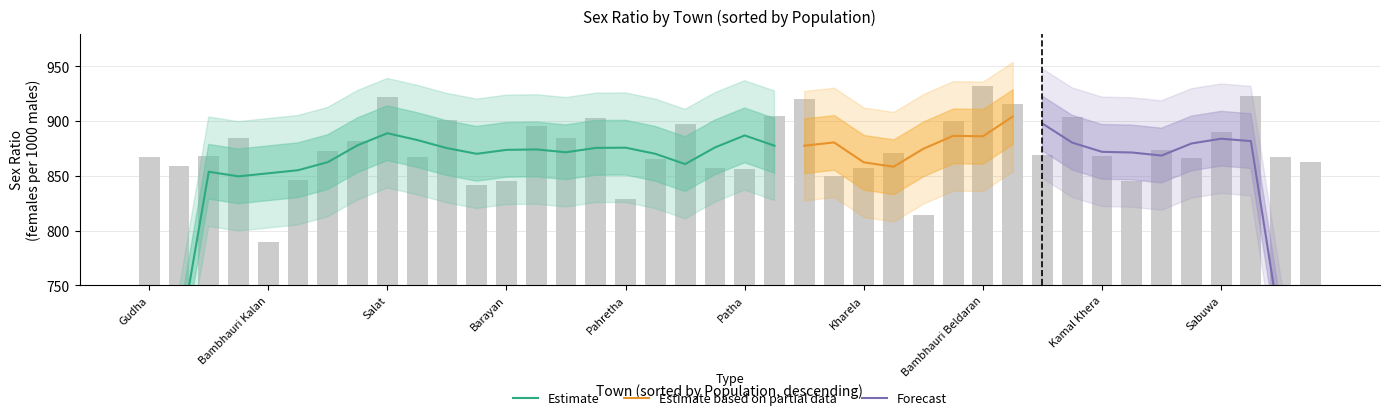

Read the value at Imaliya Dang.

885